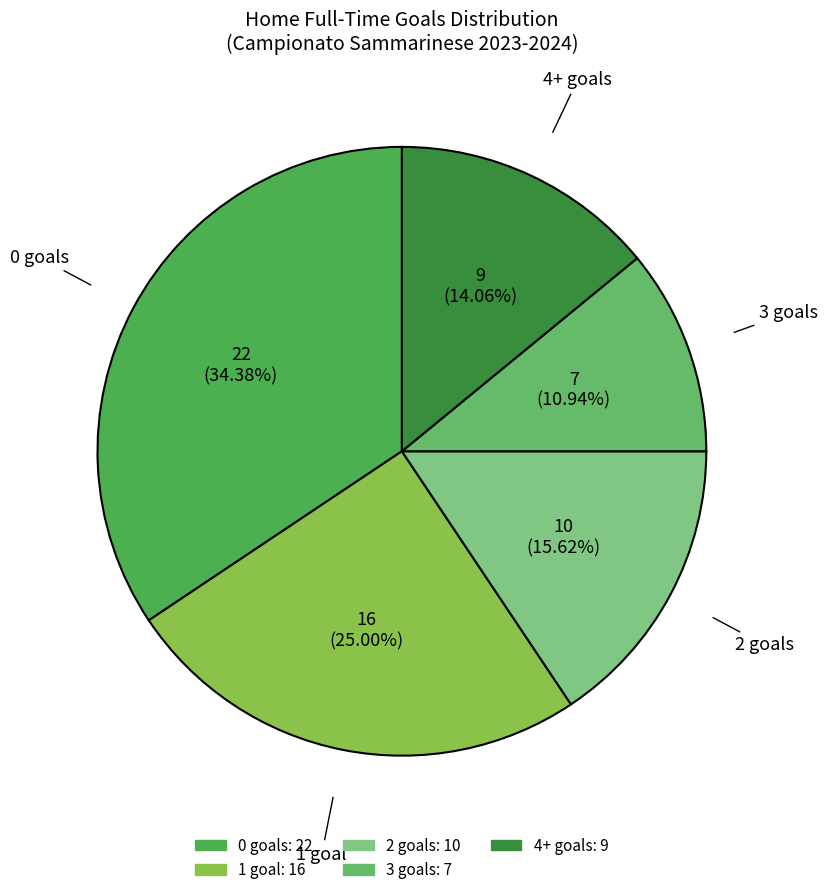

Does 1 account for over 50% of the chart?

No